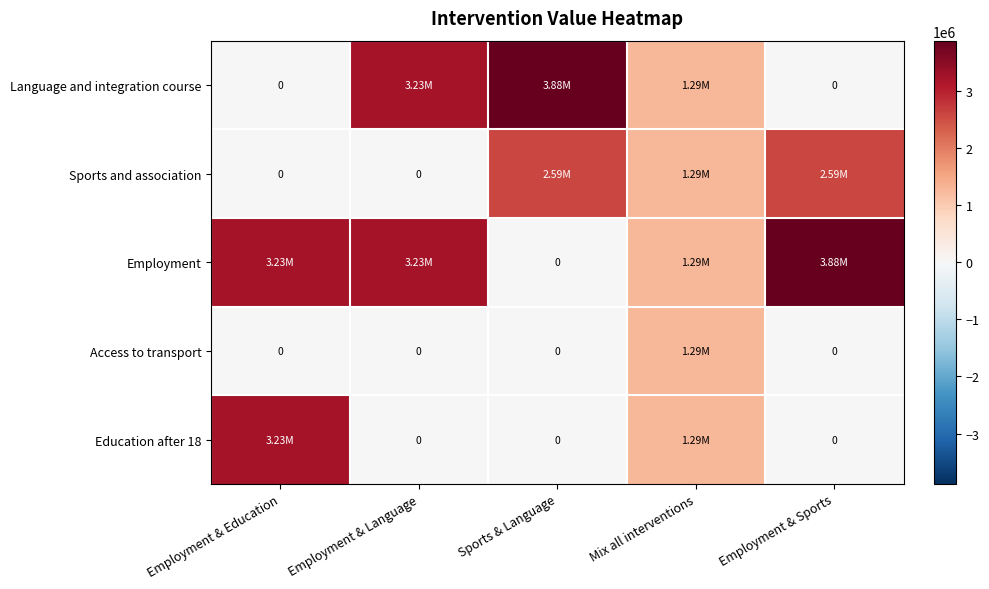

At which label does Employment reach its minimum?

Sports & Language